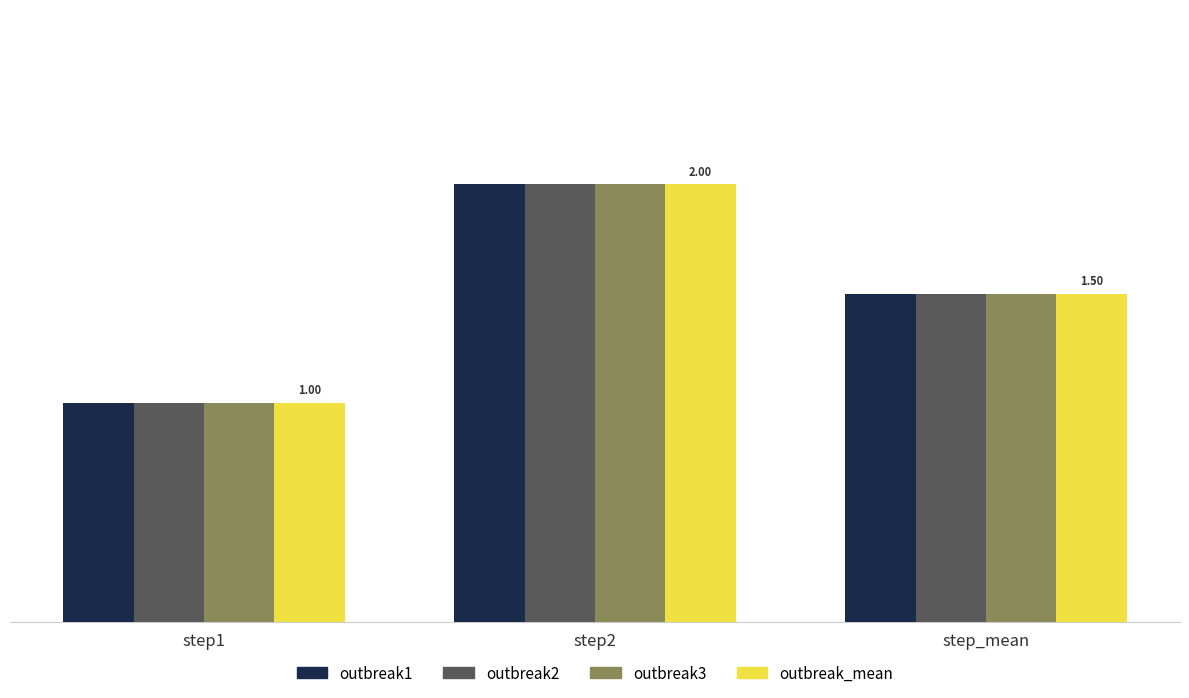

How many distinct data groups are displayed?

4